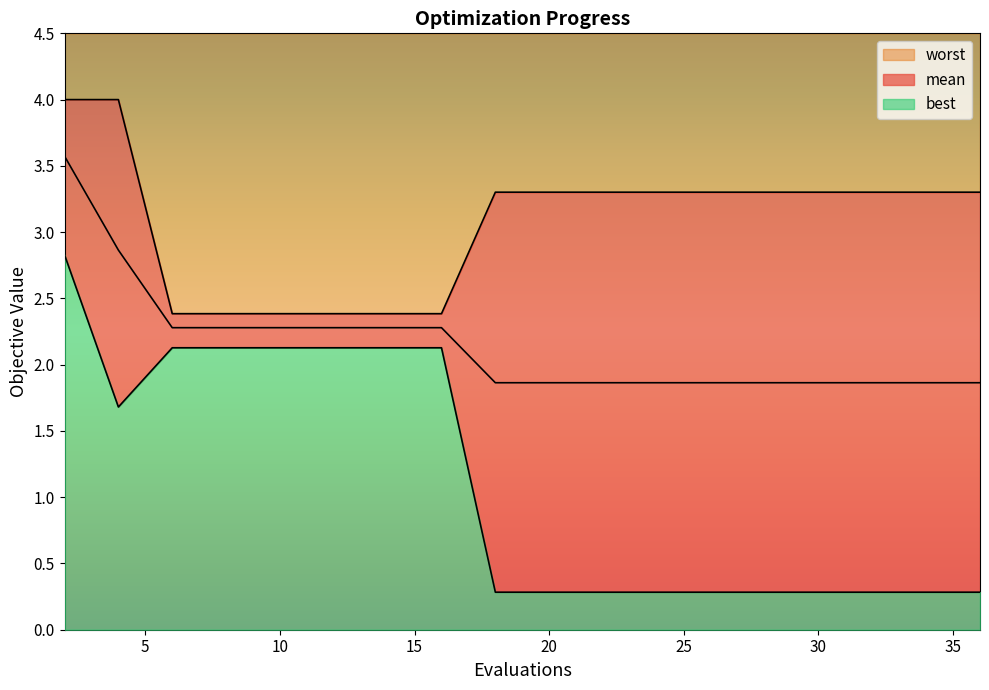

Which series has the largest range (max minus min)?

best